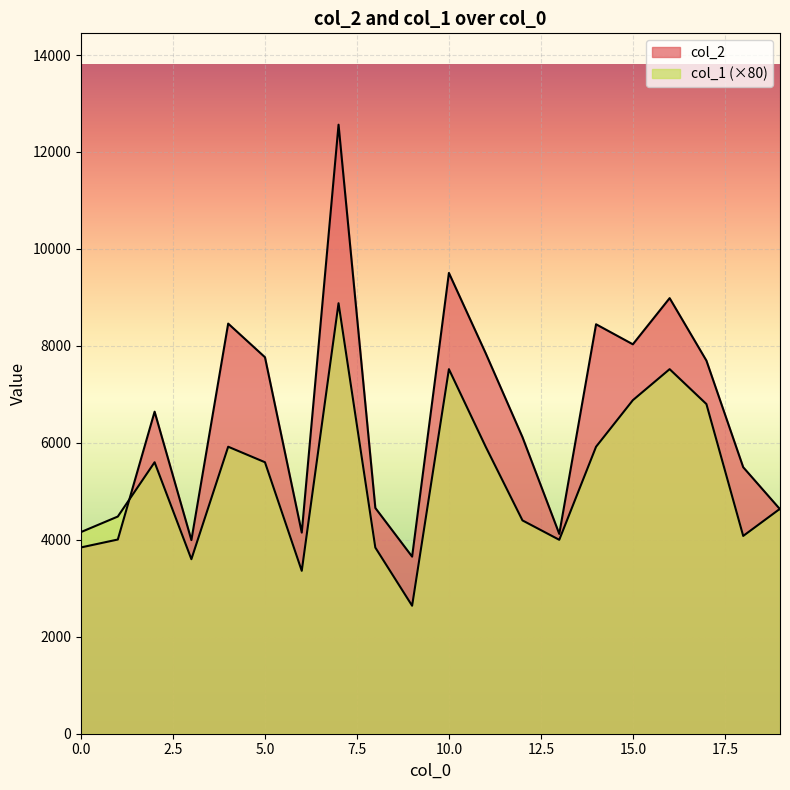

At 11, list the series in order from smallest to largest.

col_1, col_2